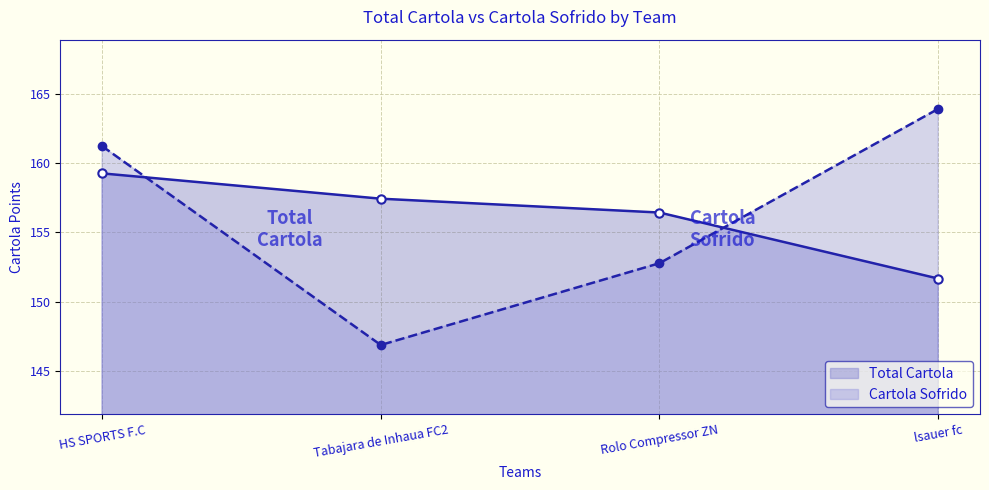

Which series has the widest spread of values?

Cartola Sofrido